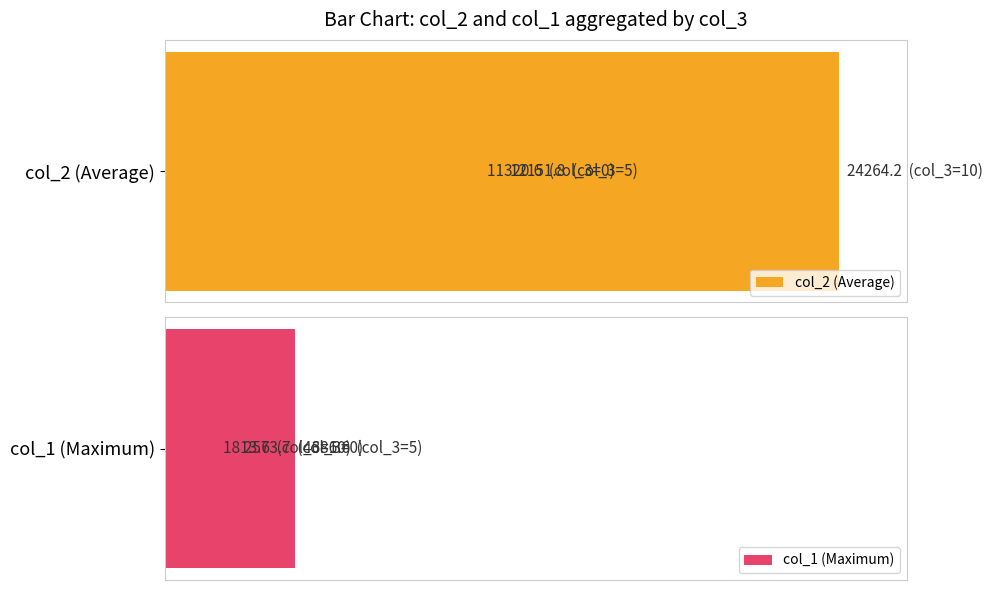

What is the difference between the col_2 (Average) values at 10000 and 0?

12943.6